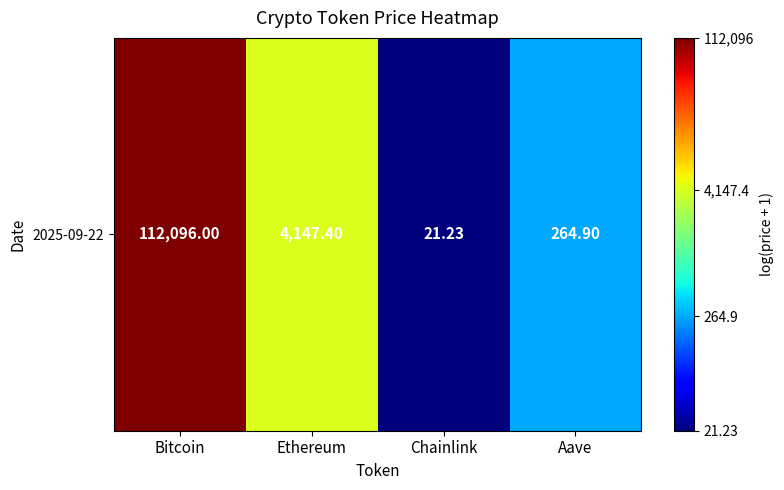

What is the sum of all values?

28.6